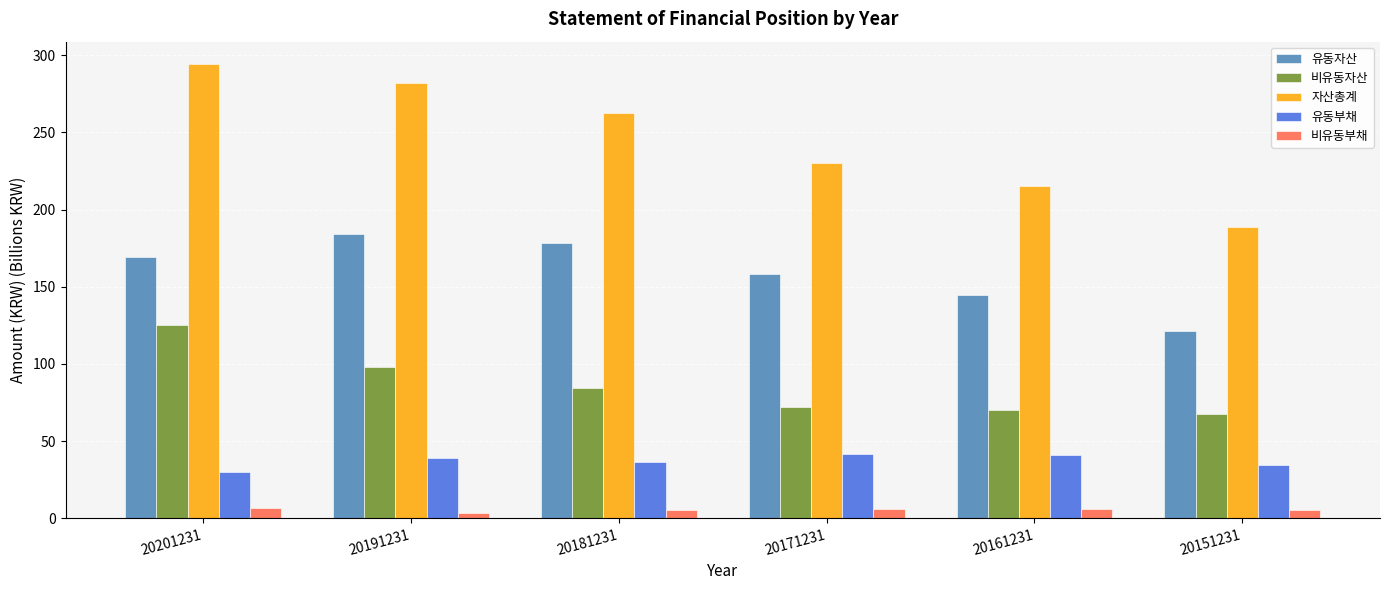

What is the minimum value shown in the chart?

3.5